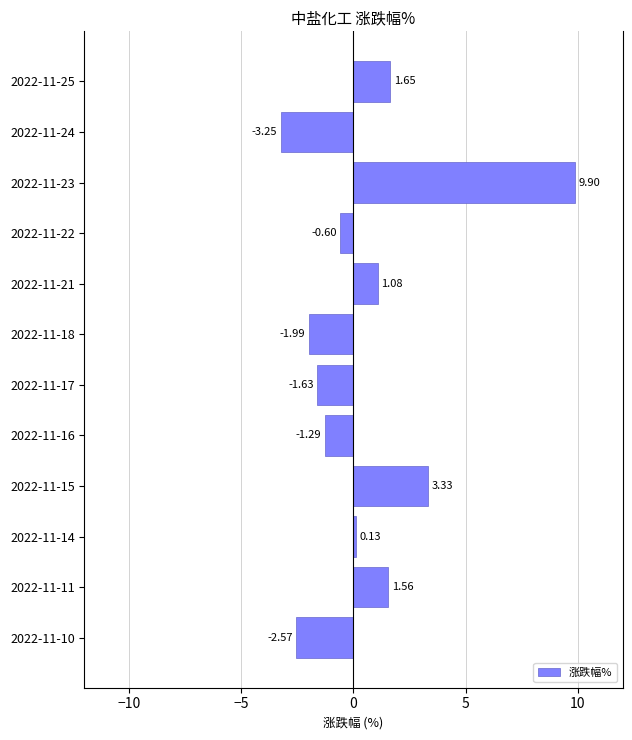

What is the difference between the values at 2022-11-17 and 2022-11-16?

0.3